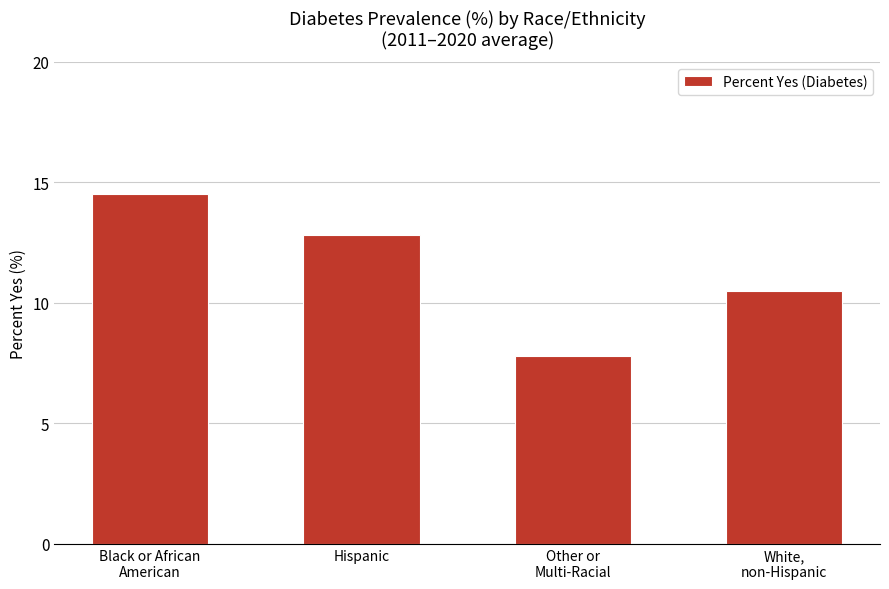

Count the number of values greater than 12.

2